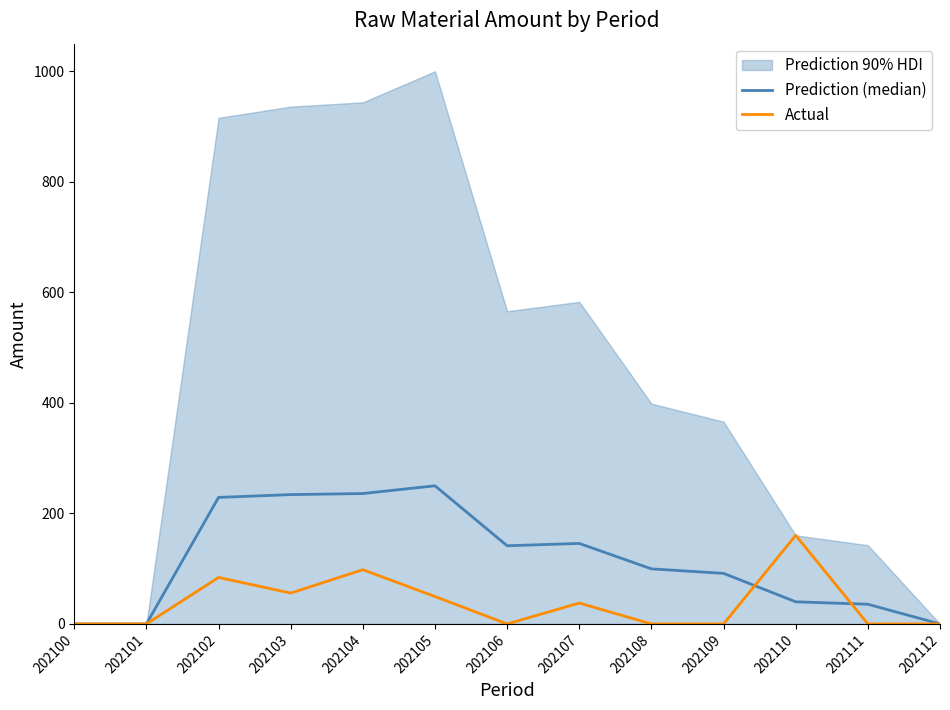

Which series has the largest total across all categories?

Prediction (median)